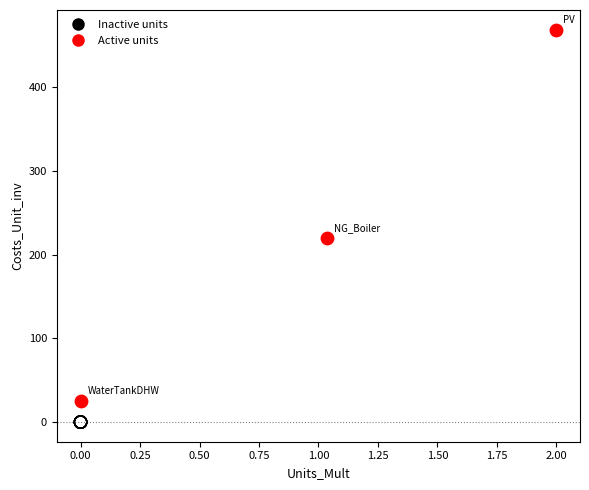

Which series reaches the minimum Y coordinate?

Inactive units